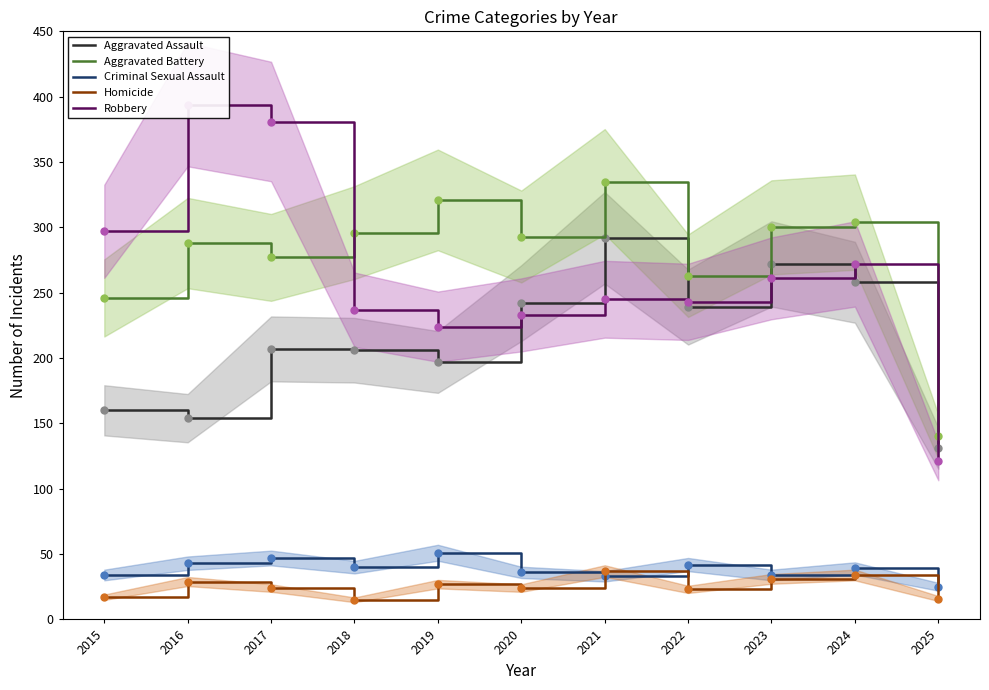

True or false: Aggravated Assault and Homicide cross at least once.

False